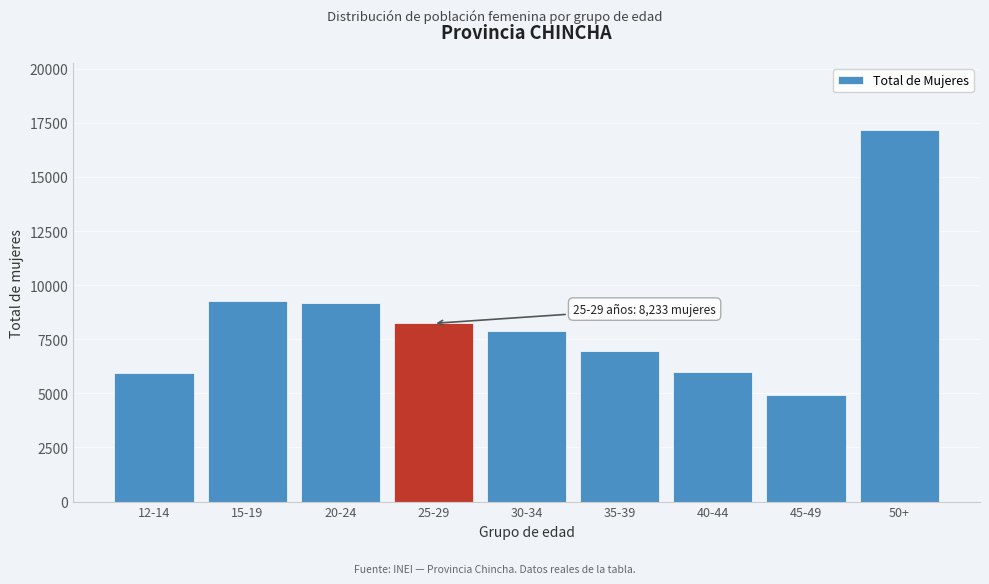

What is the sum of the values at 20-24 and 50+?

26336